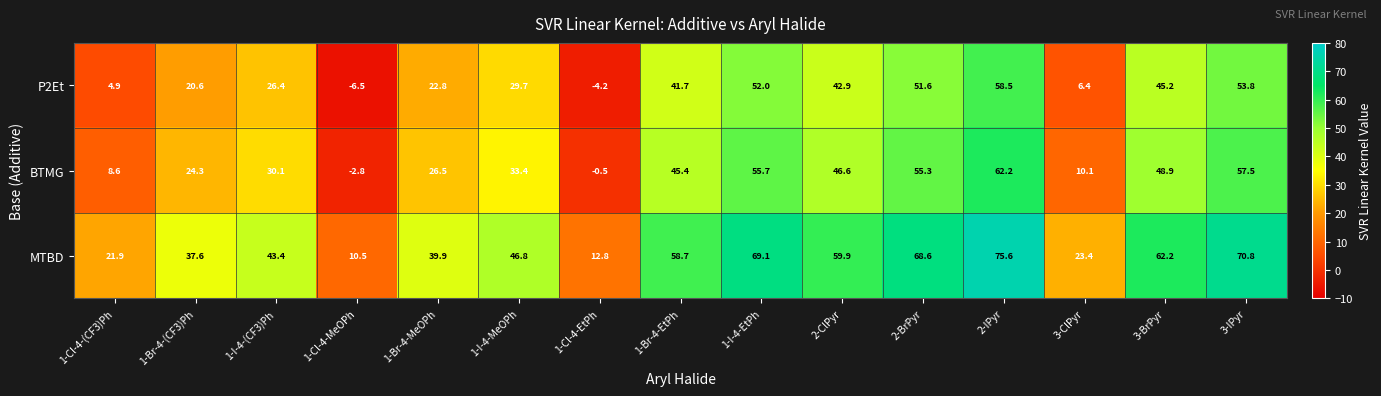

How many negative values does the P2Et series have?

2